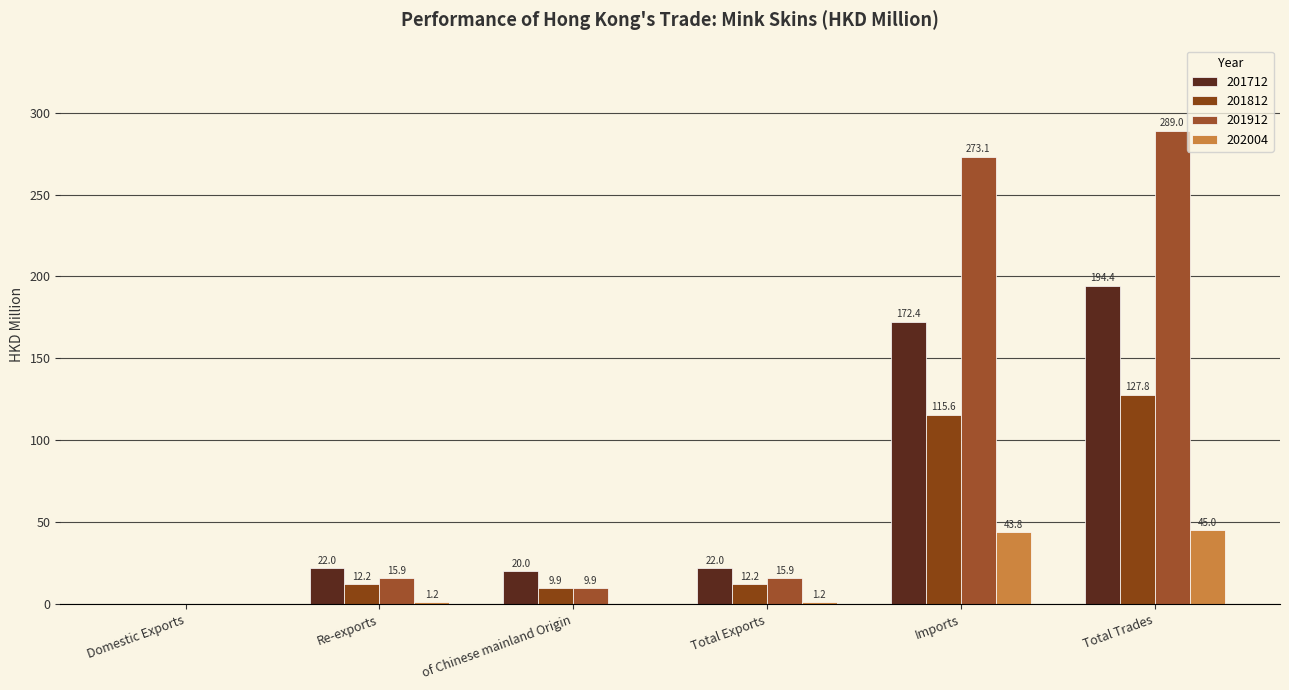

What position from the right is Imports?

2